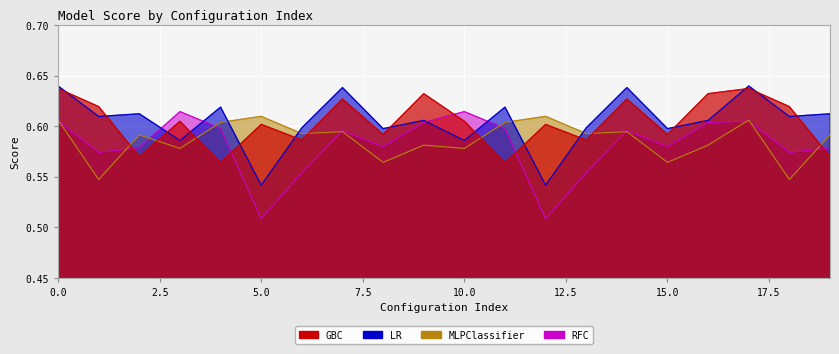

After their last crossing, which series has the higher values: GBC or RFC?

RFC